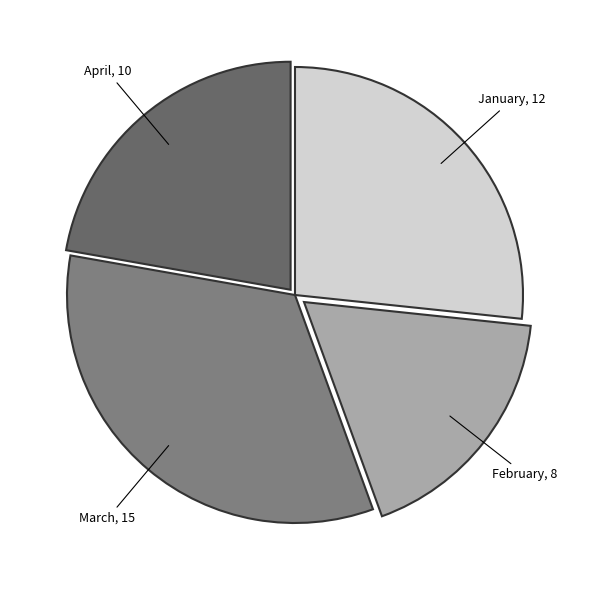

How many slices are in this pie chart?

4